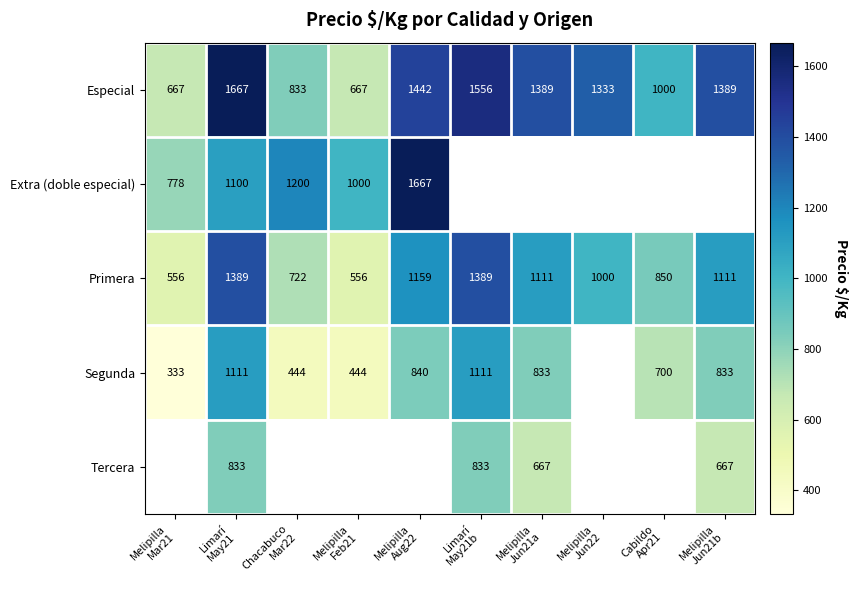

What is the difference between the maximum and second lowest values in the Primera series?

833